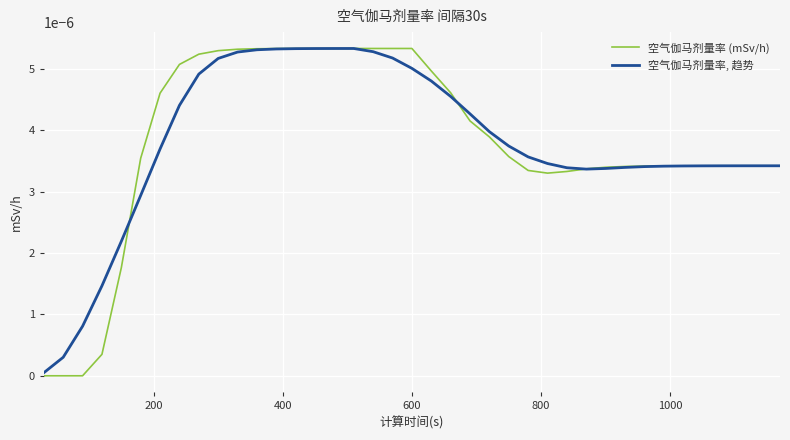

Rank the series by their maximum value, from highest to lowest.

空气伽马剂量率 (mSv/h), 空气伽马剂量率, 趋势